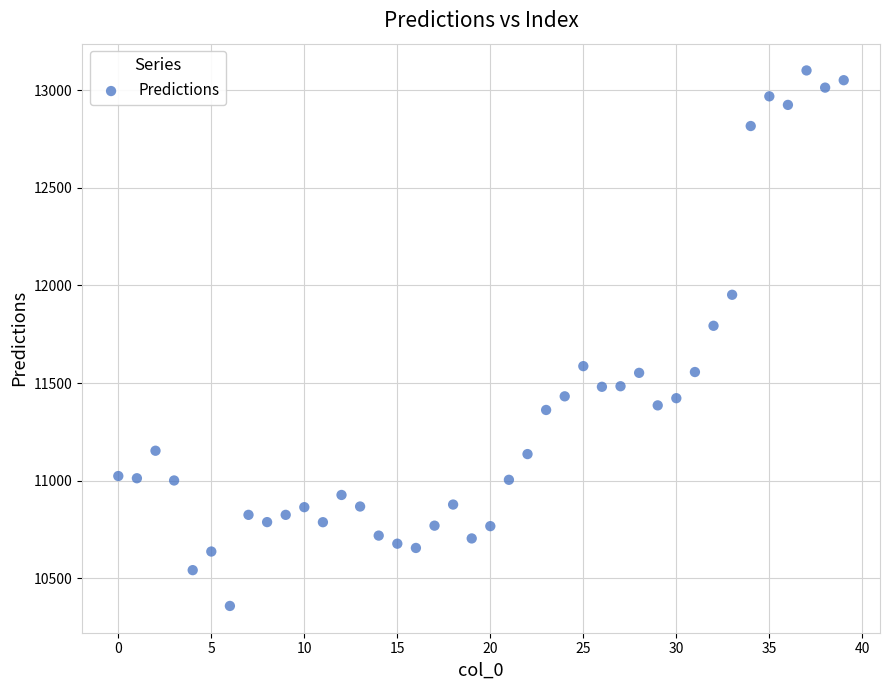

What is the range of Y values (max minus min)?

2741.1